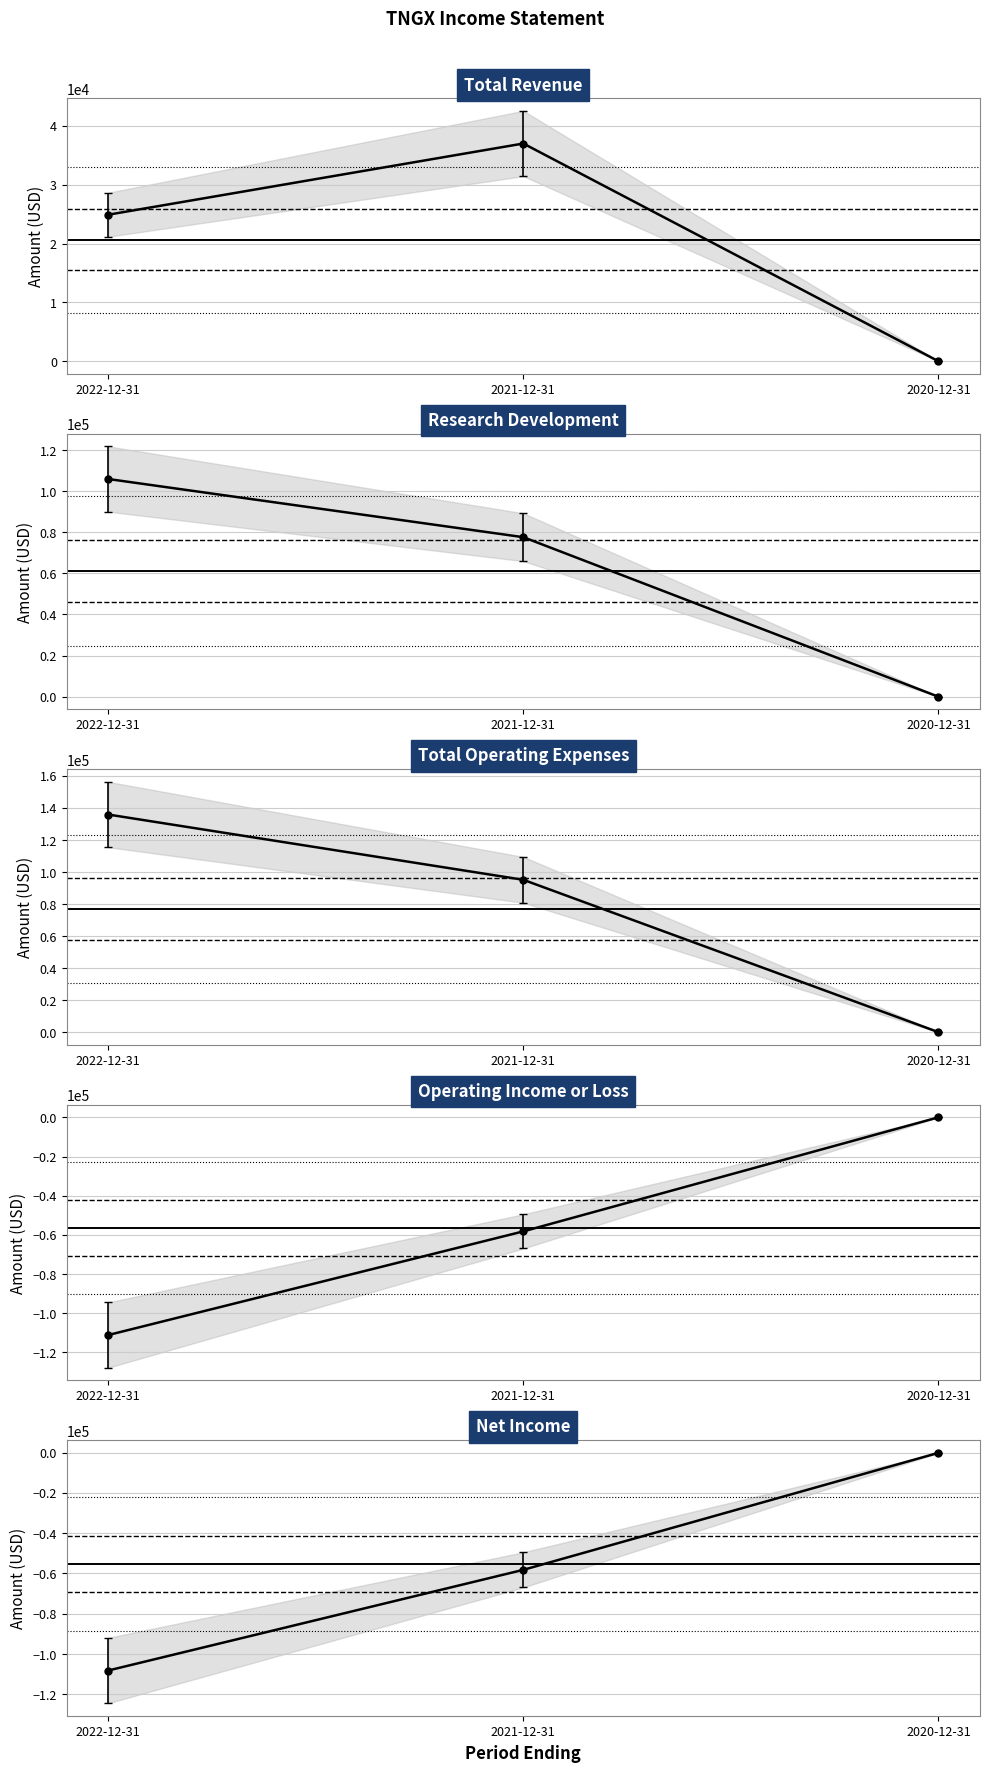

Which has a higher value, 2022-12-31 or 2021-12-31?

2021-12-31